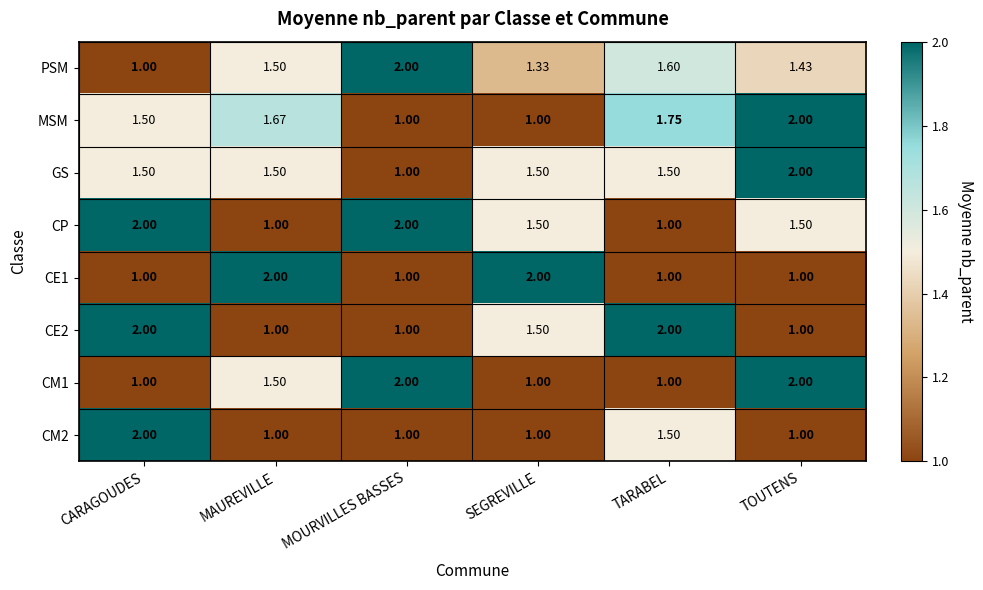

At which label does PSM reach its minimum?

CARAGOUDES